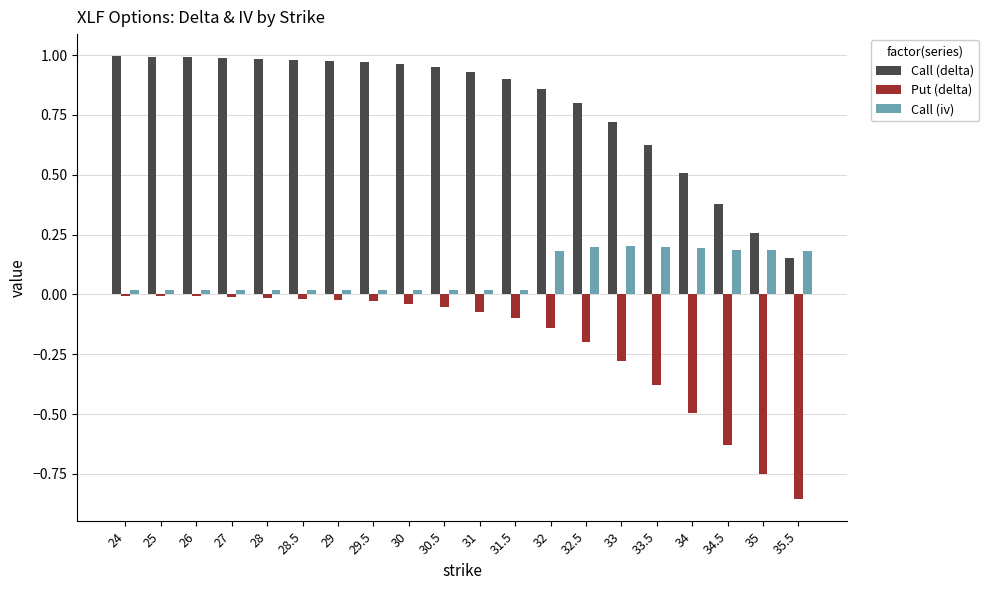

Is the value of Put (delta) at 34.5 greater than the value of Call (delta) at 33.5?

No